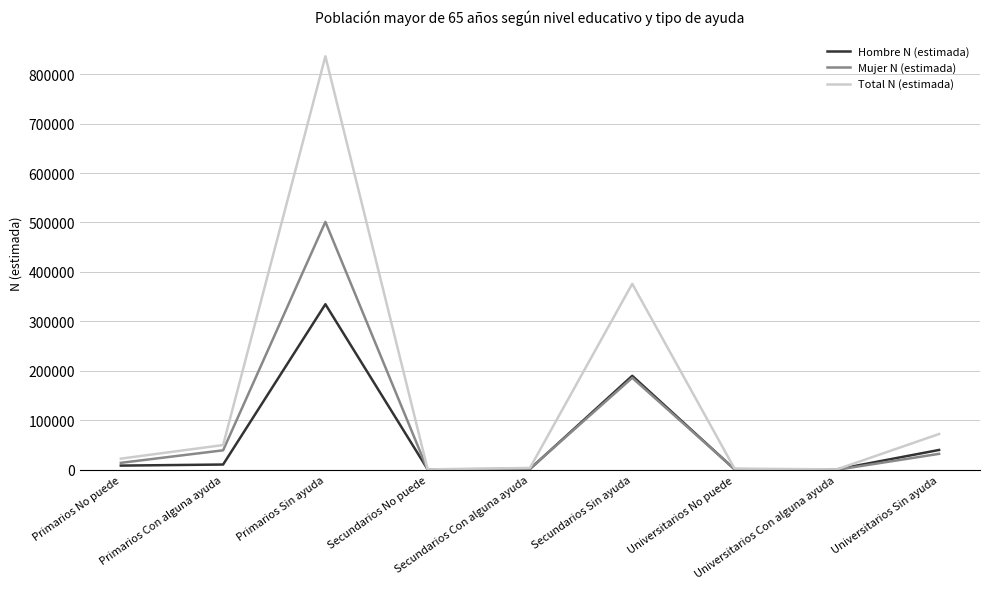

Rank the series by their maximum value, from lowest to highest.

Hombre N (estimada), Mujer N (estimada), Total N (estimada)